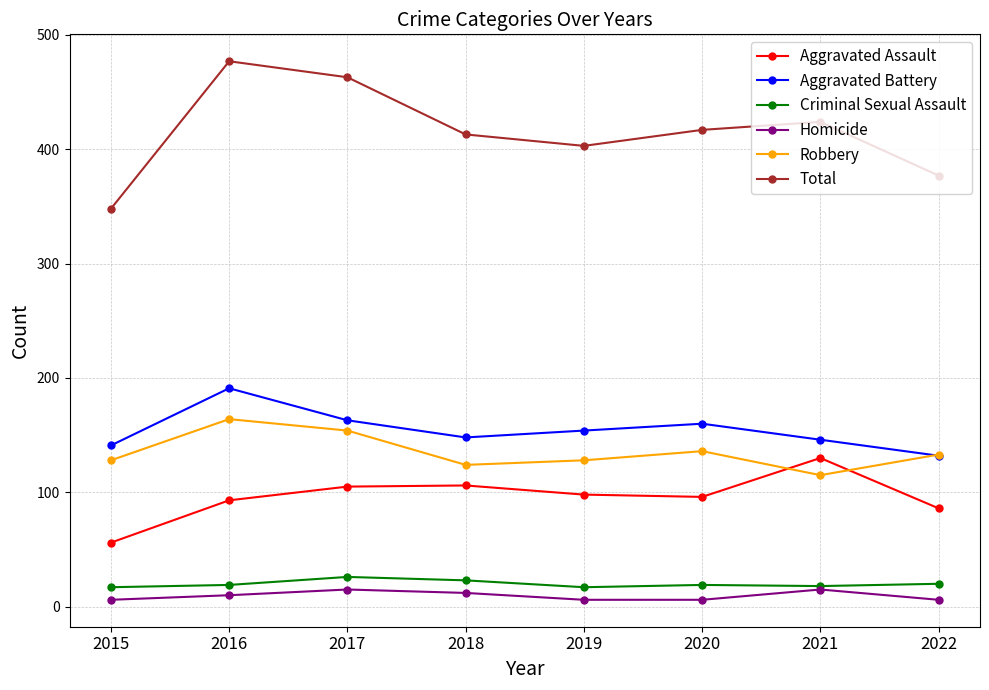

What is the difference between the maximum and minimum values in the Homicide series?

9